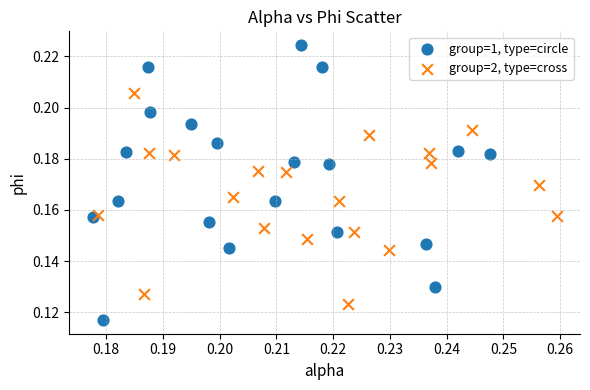

Which series reaches the maximum Y coordinate?

group=1, type=circle